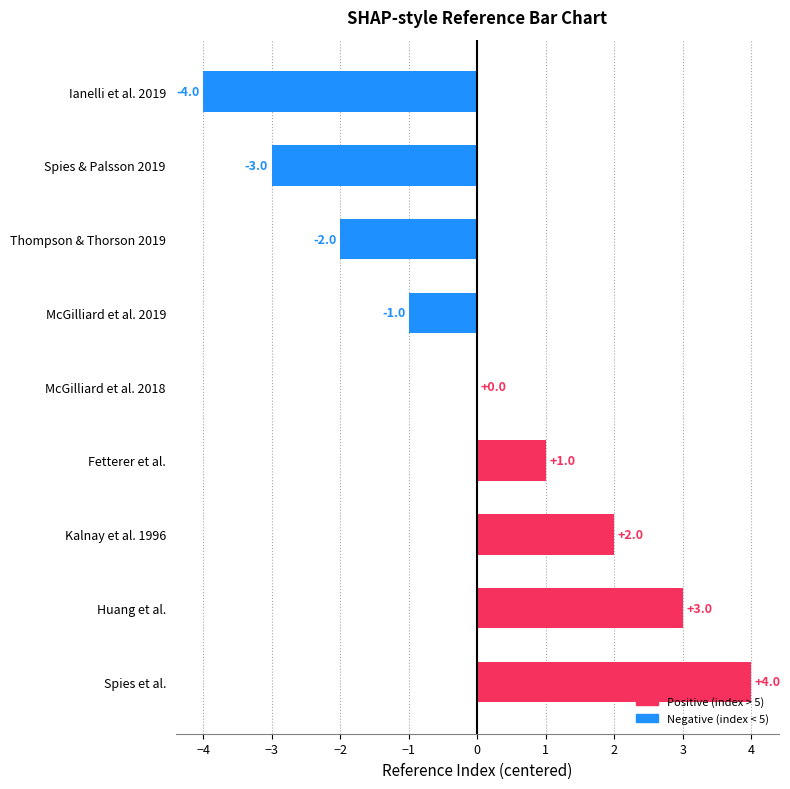

What is the sum of the values at Ianelli et al. 2019 and Fetterer et al.?

-3